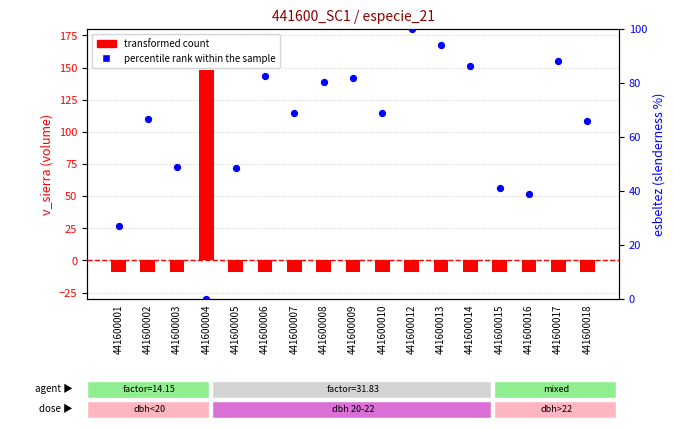

Is the value of transformed count at 441600007 greater than the value of percentile rank within the sample at 441600012?

No